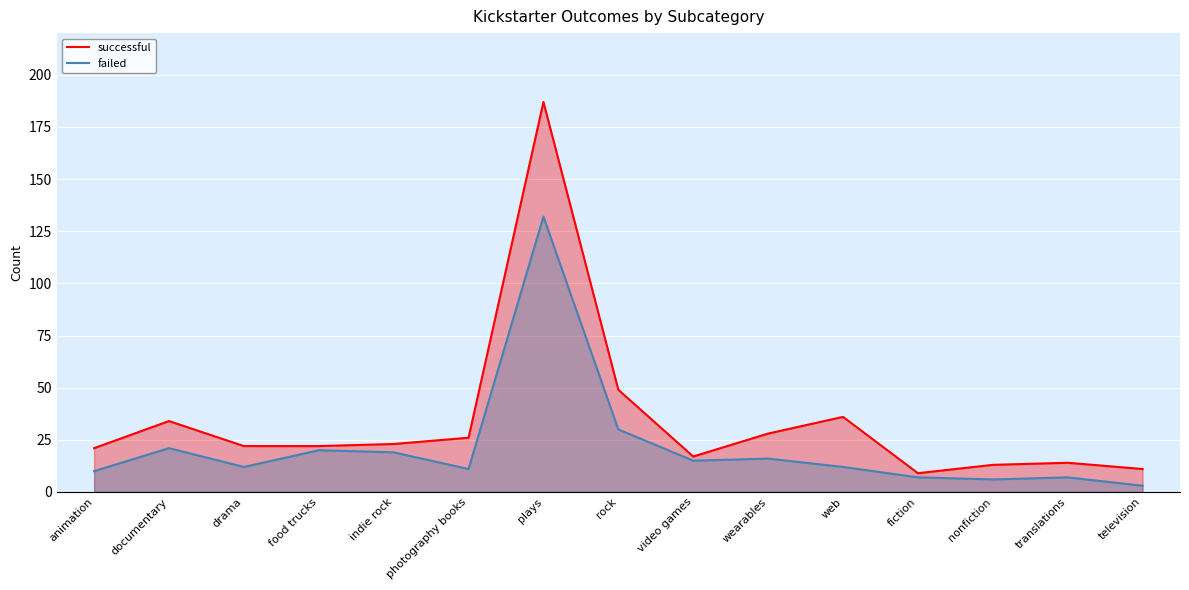

What is the label of the 10th point from the left?

wearables